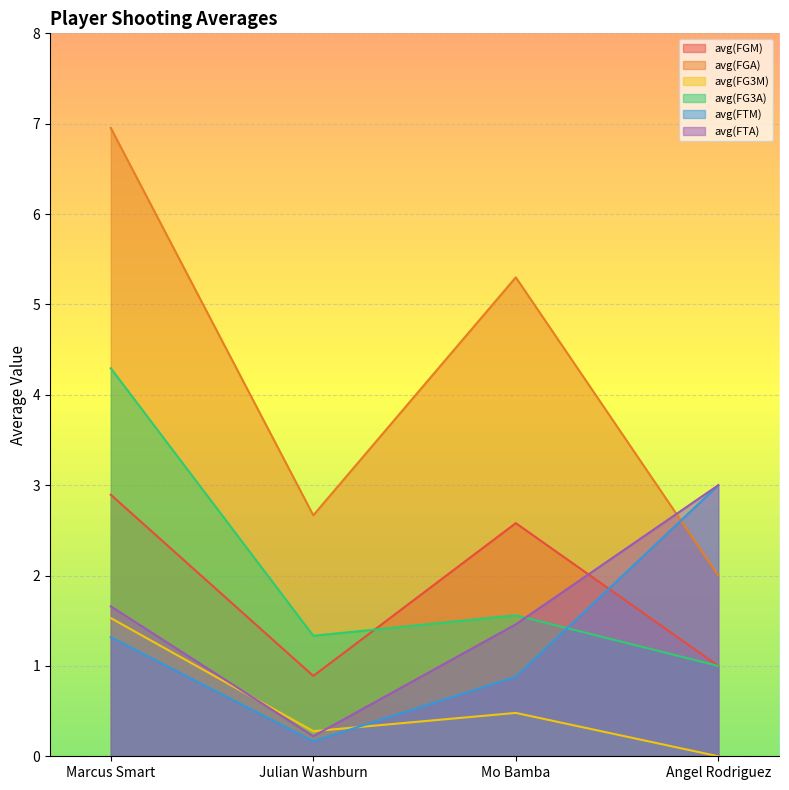

The avg(FTA) series shows 1.1 at Marcus Smart. True or false?

False